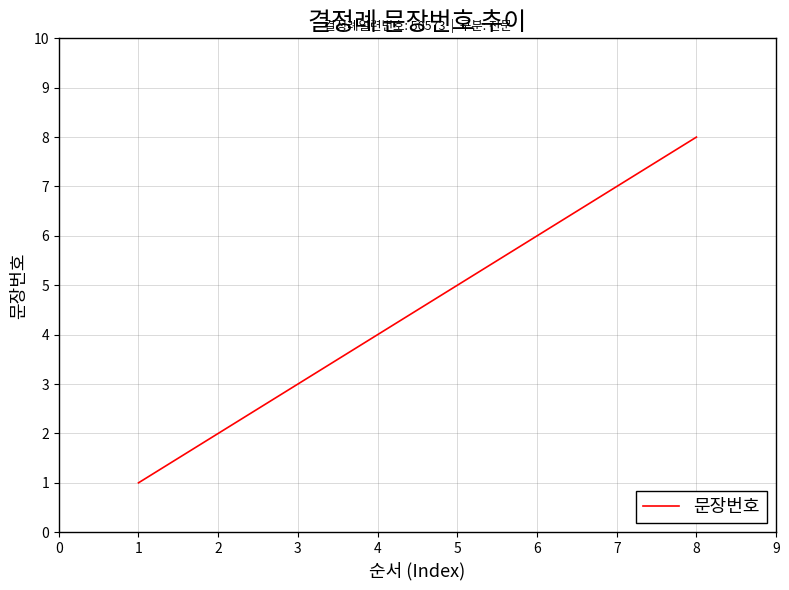

Does the chart display data point markers on the line(s)?

No